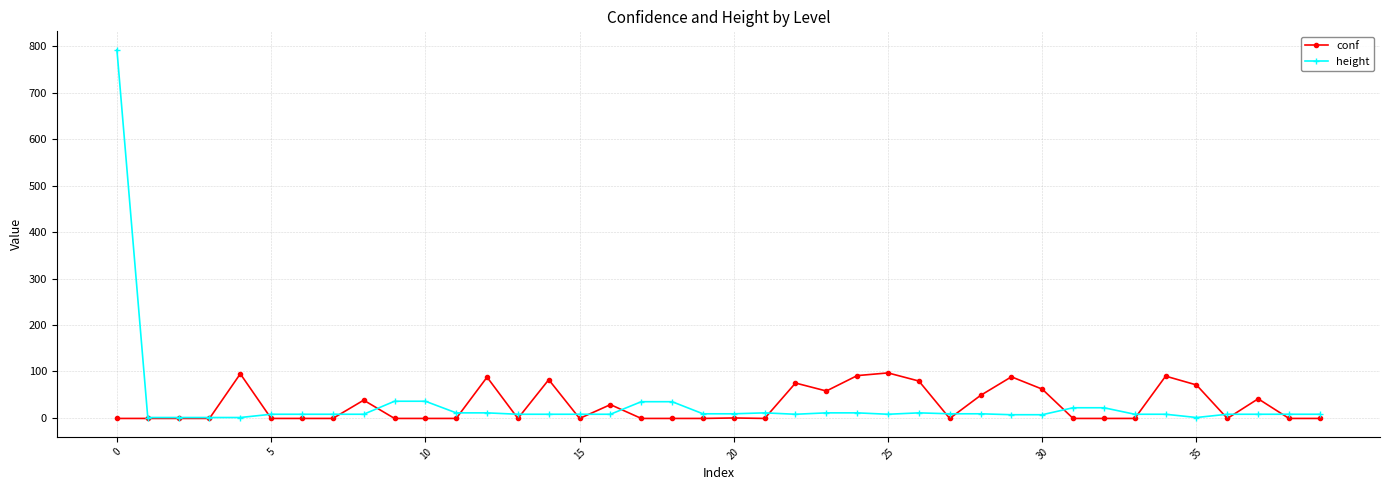

How many lines are shown in the chart?

2